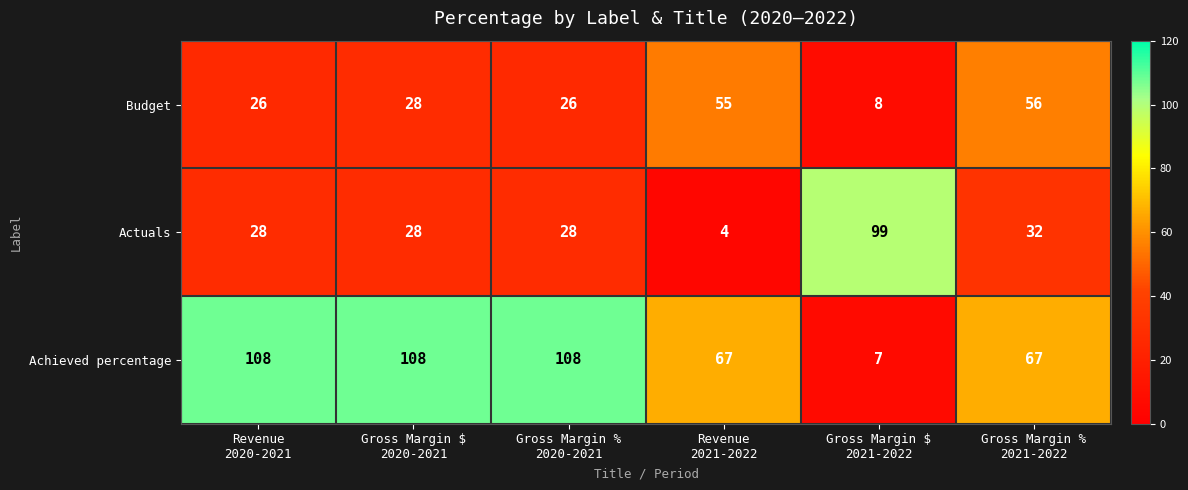

Which series has the widest spread of values?

Achieved percentage